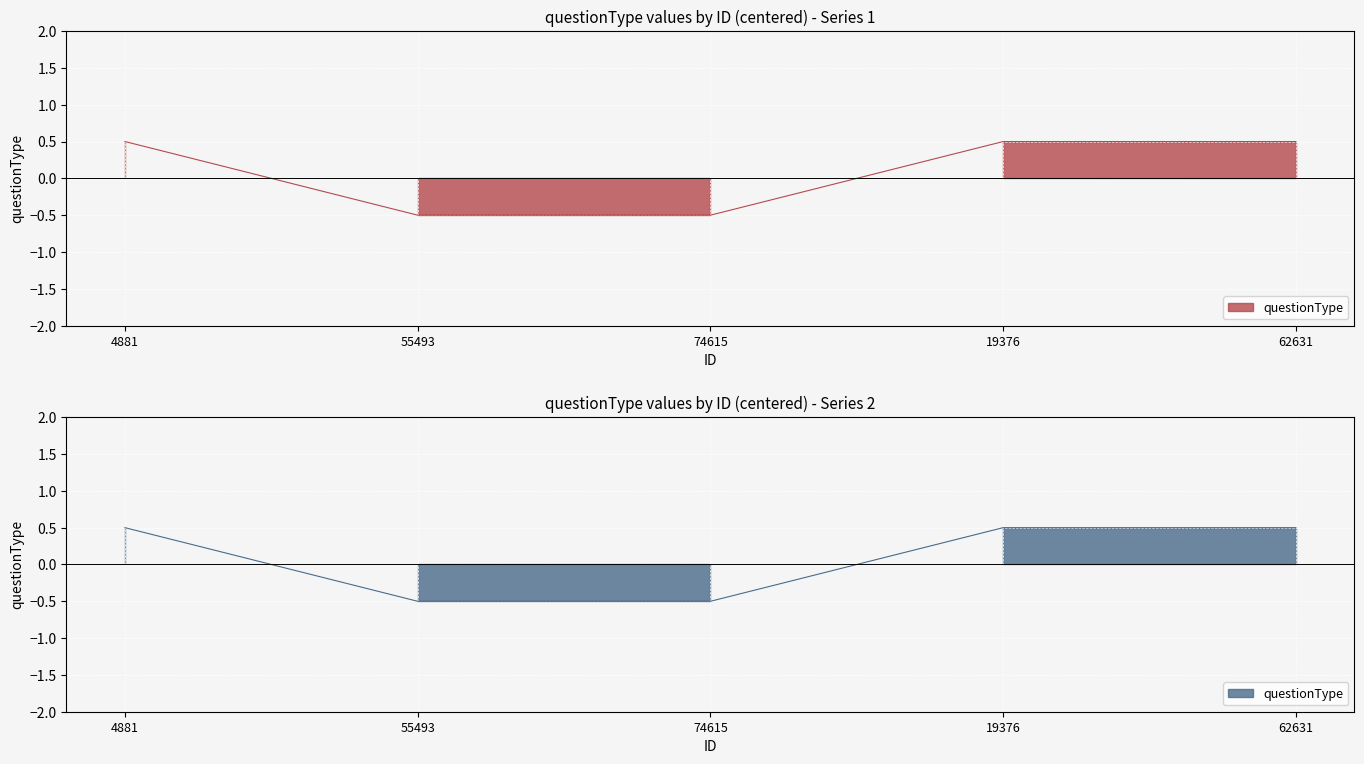

Reading left to right, transcribe all the data shown in this chart.

0.5	-0.5	-0.5	0.5	0.5